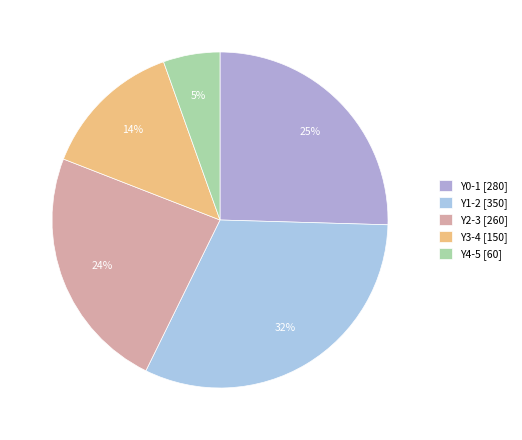

How many segments does this pie chart have?

5